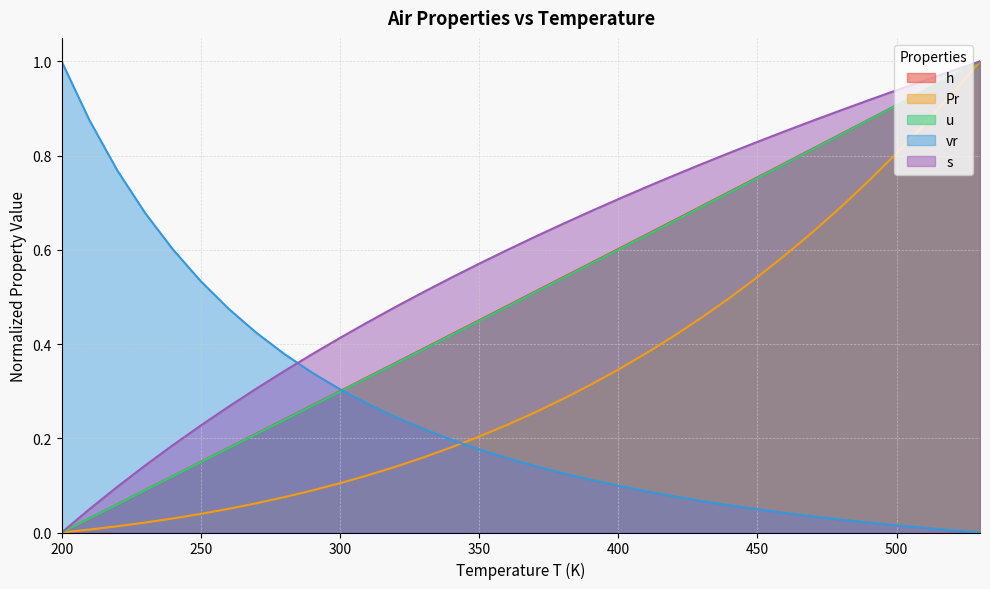

How many data points does each series have?

34